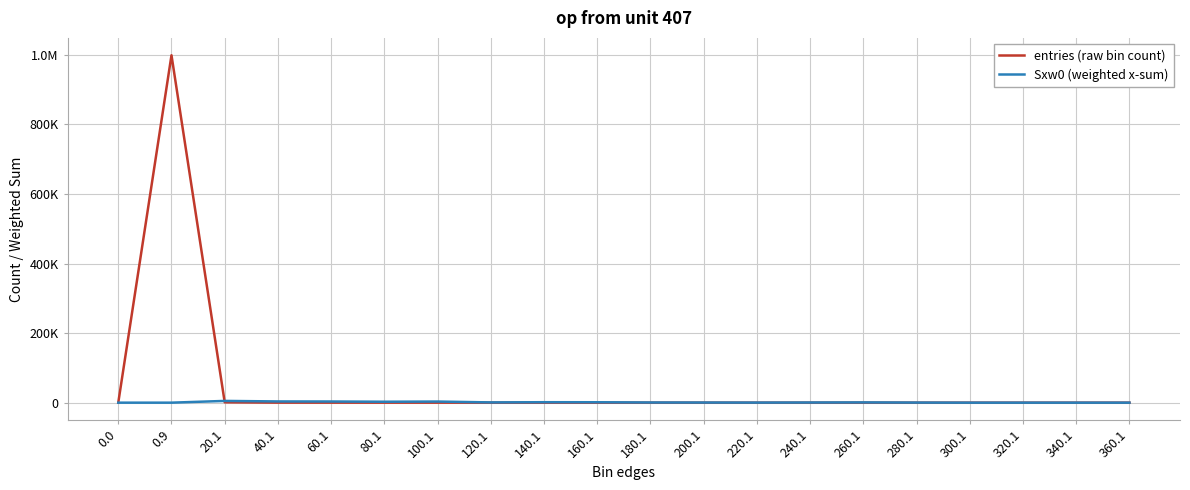

Read the entries (raw bin count) value at 160.1, to the nearest 10.

10